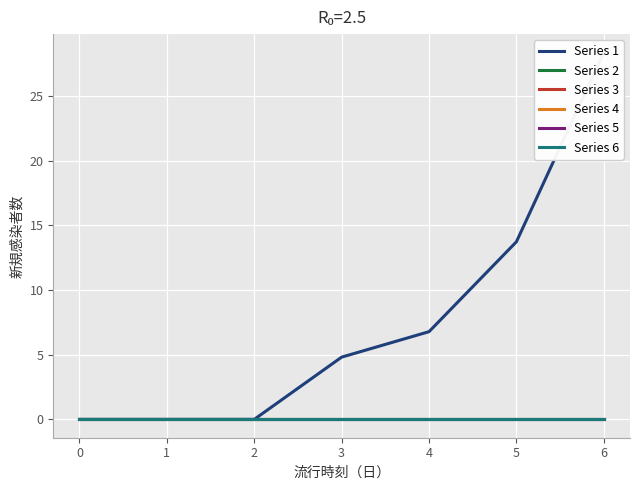

Does the chart display data point markers on the line(s)?

No